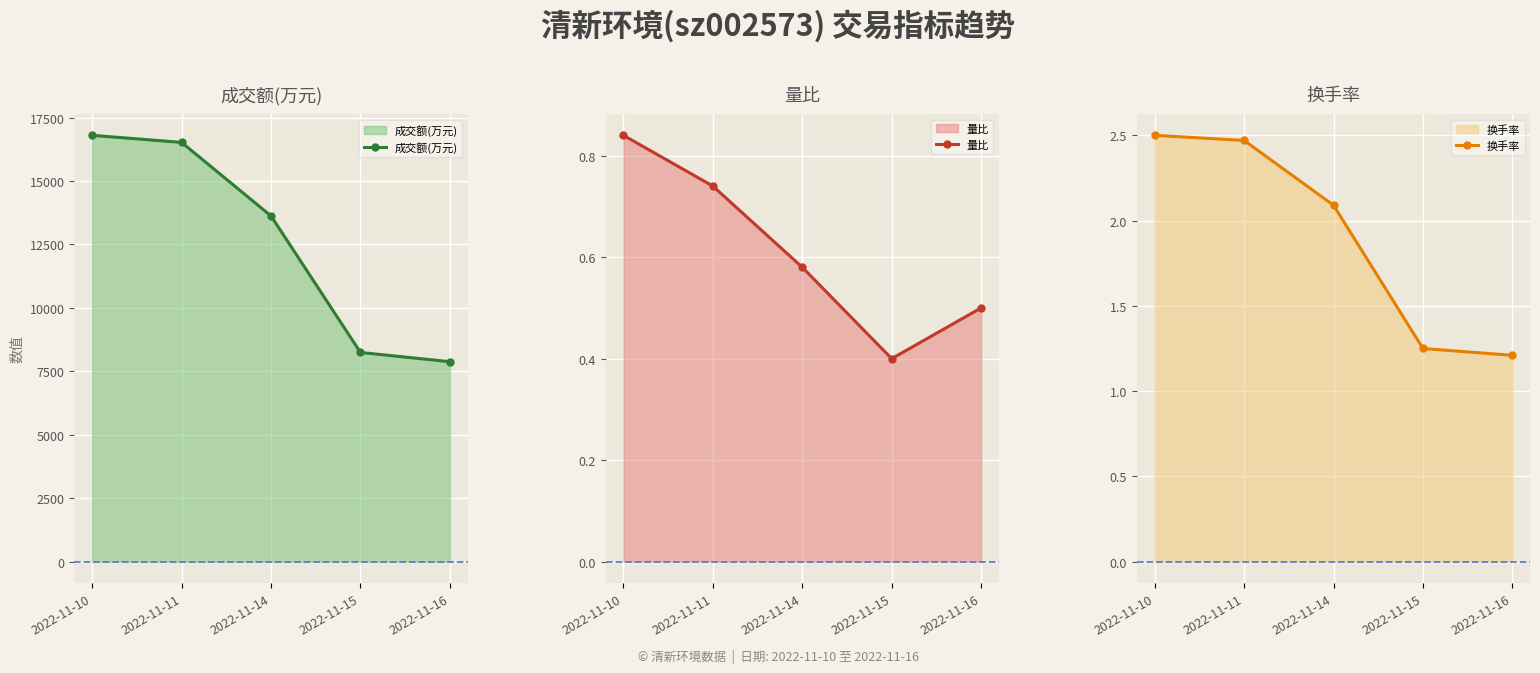

True or false: 换手率 has a value of 3.4 at 2022-11-11.

False